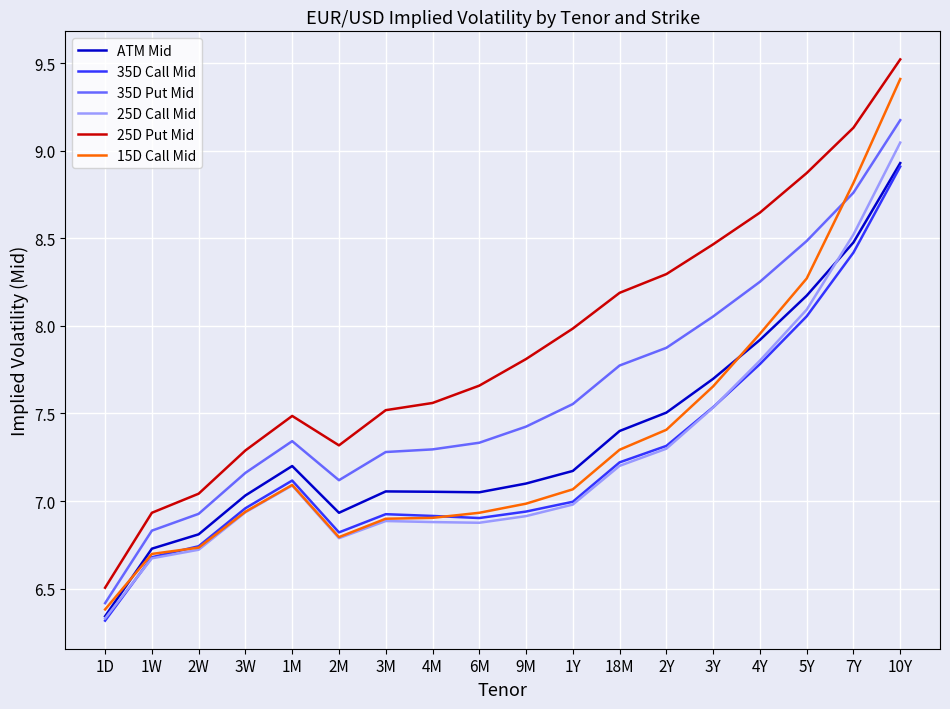

True or false: ATM Mid has more than 2 interior local peaks.

False